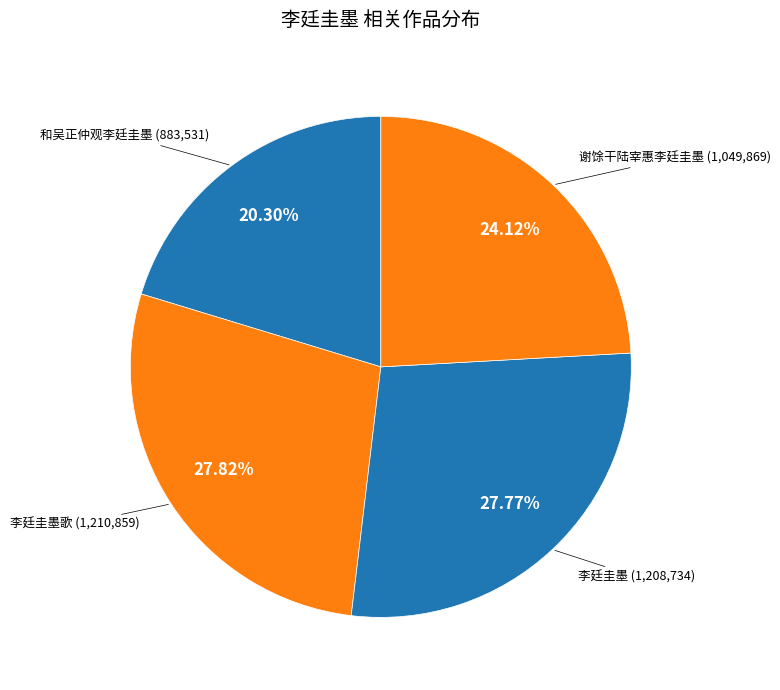

How many slices are in this pie chart?

4